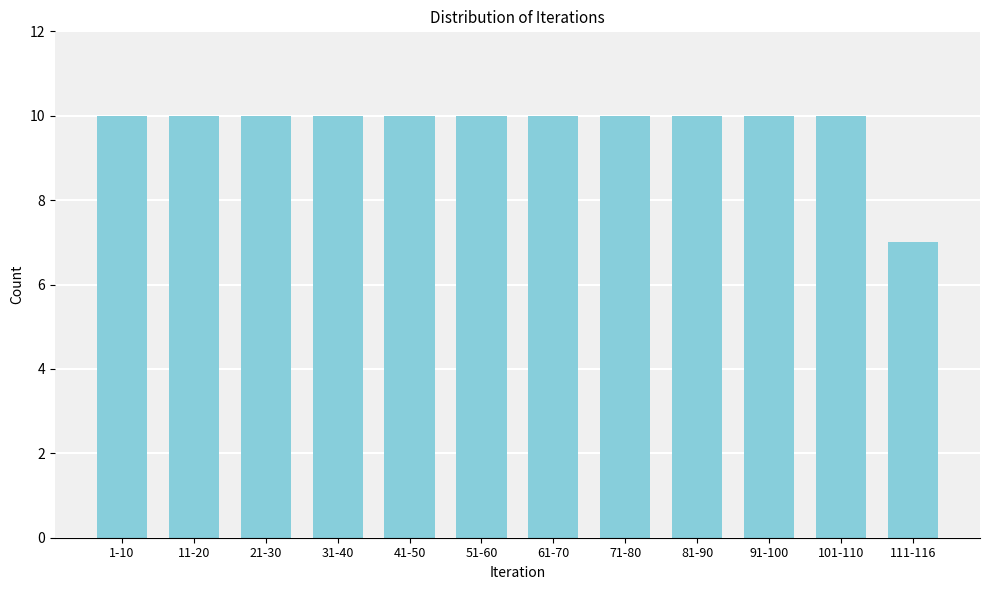

Reading right to left, what are all the values shown in this chart?

111-116=7	101-110=10	91-100=10	81-90=10	71-80=10	61-70=10	51-60=10	41-50=10	31-40=10	21-30=10	11-20=10	1-10=10